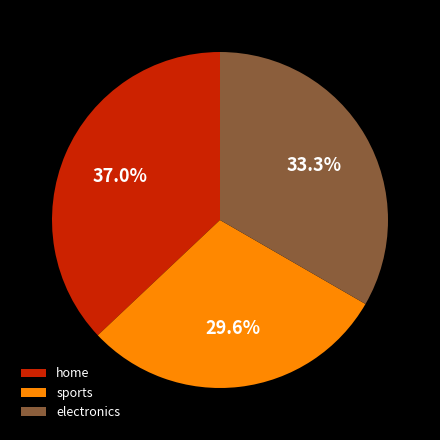

Count the number of slices in the pie.

3